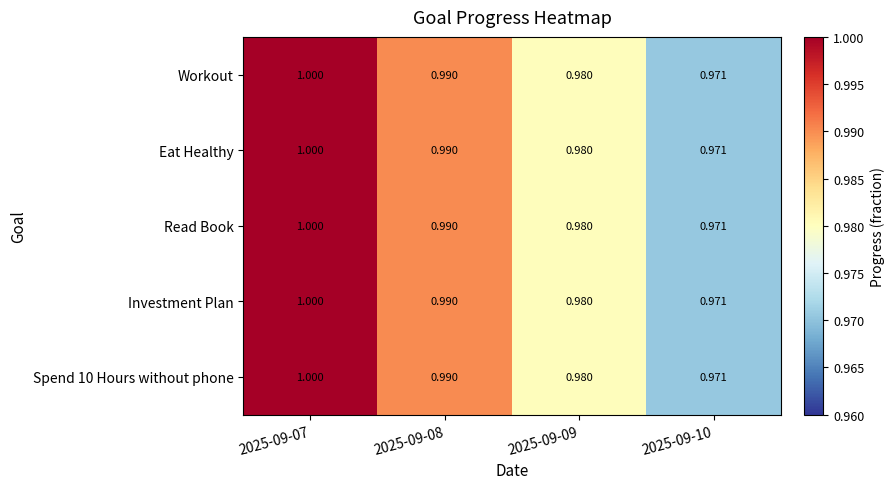

Is the value of Read Book at 2025-09-08 greater than the value of Workout at 2025-09-09?

Yes